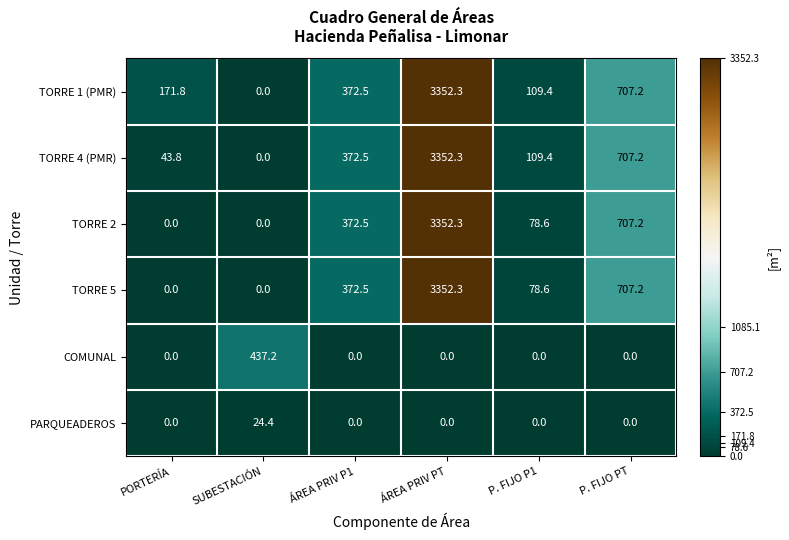

How many values in the TORRE 4 (PMR) series exceed 372?

3